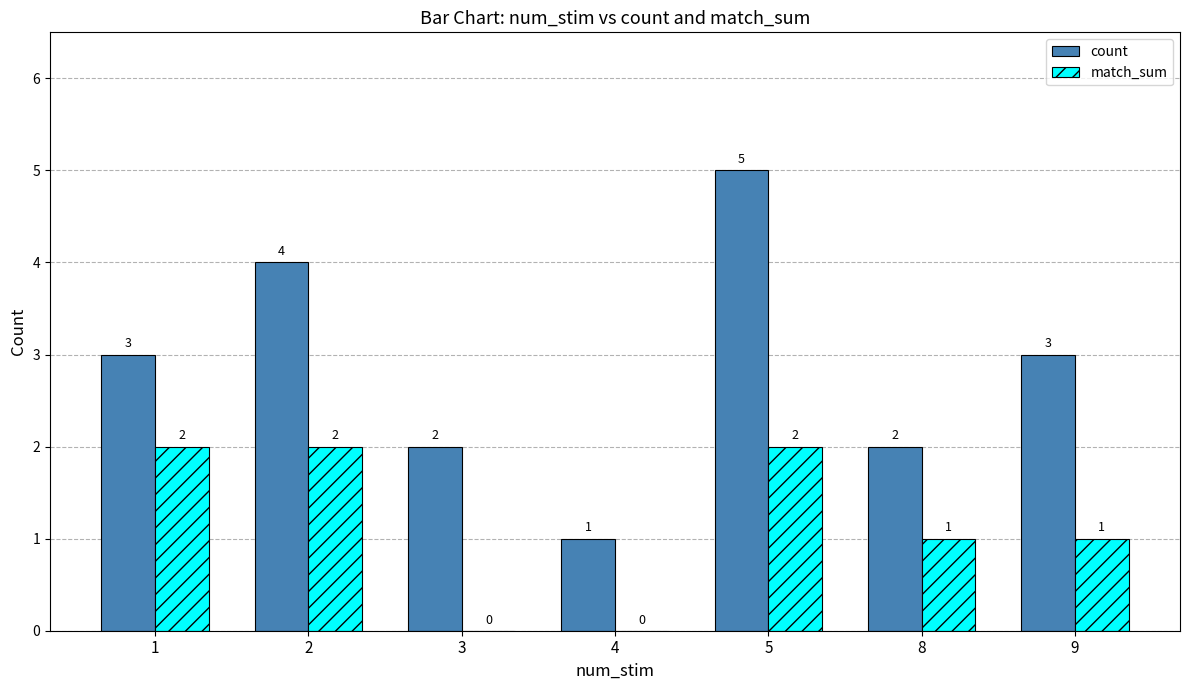

What is the maximum value shown in the chart?

5